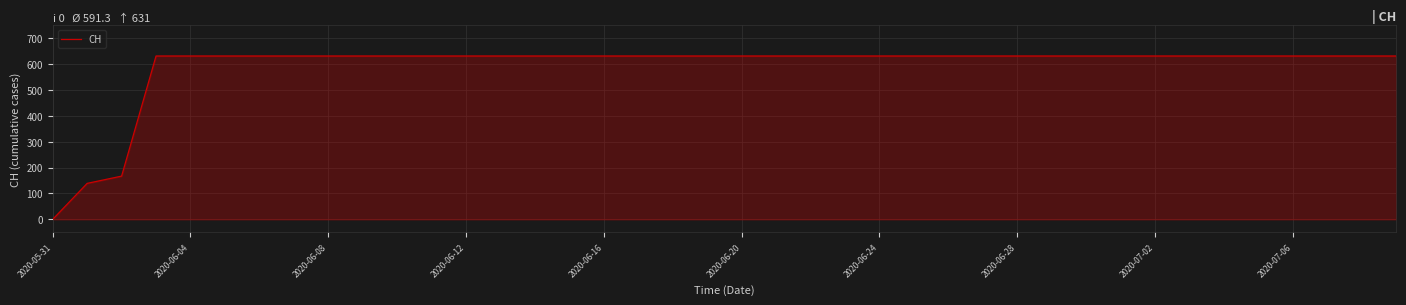

What is the greatest value displayed?

631